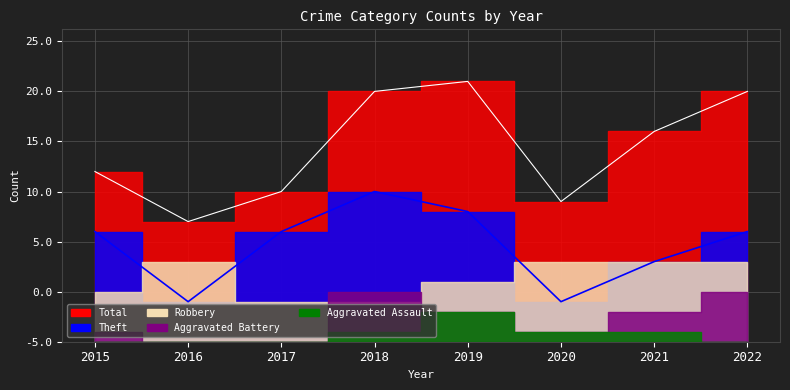

What is the total value across all series at 2015?

34